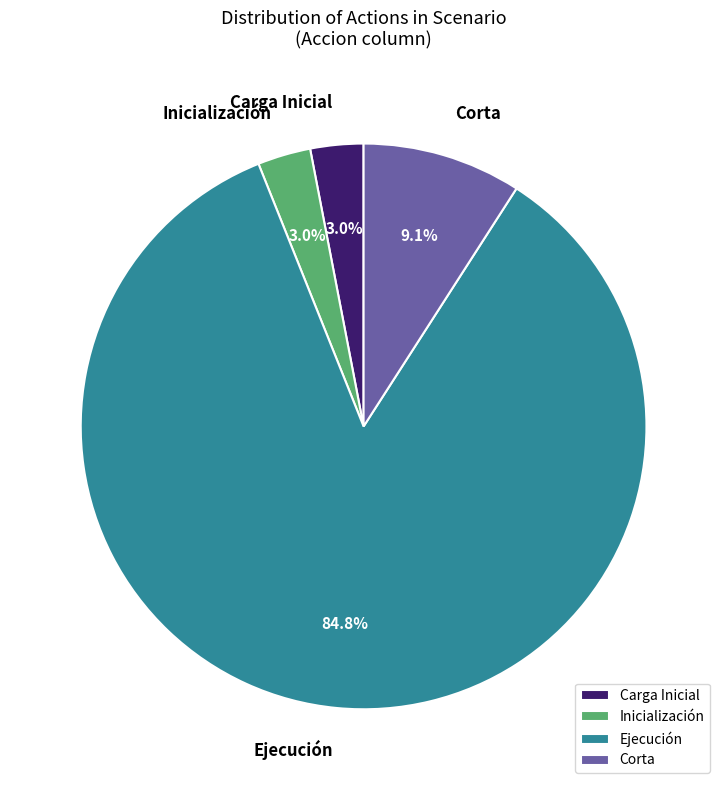

Combined, do Inicialización and Carga Inicial account for over 50%?

No